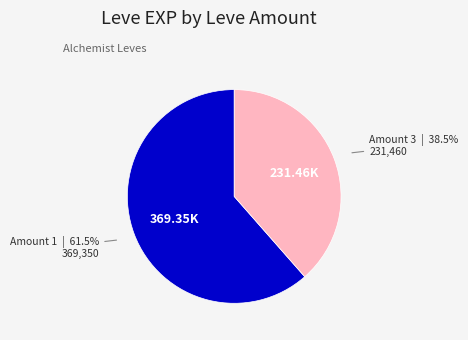

To the nearest percent, what is the difference between the largest and smallest slice percentages?

23%